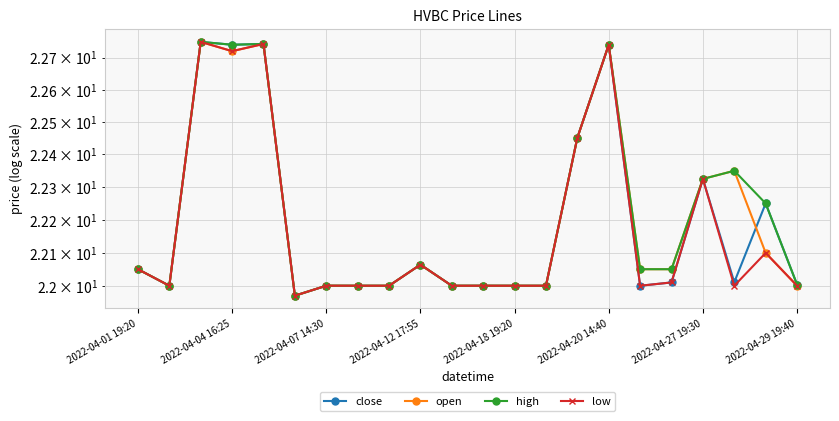

True or false: low and open cross at least once.

False